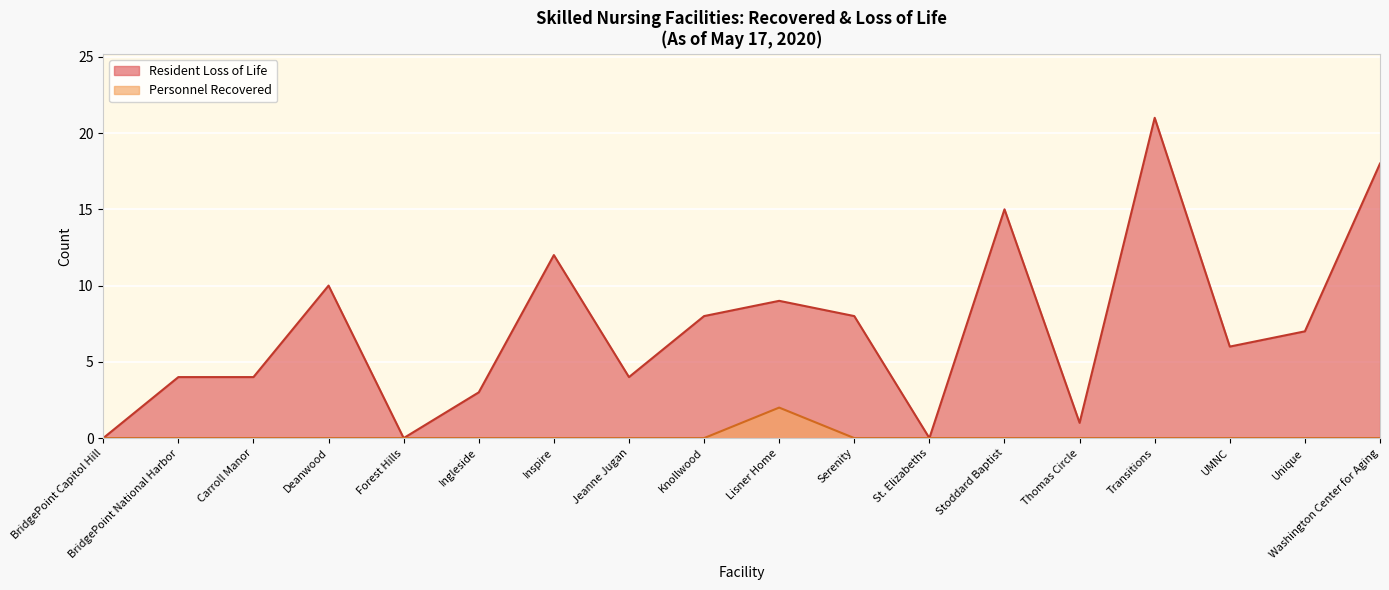

Count the values in the range 0 to 1.

17